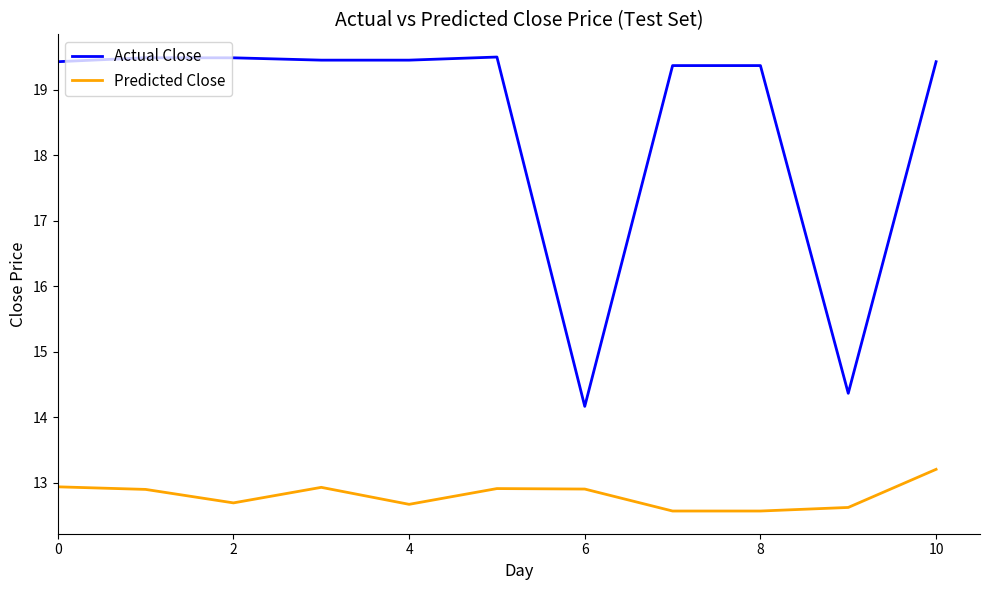

True or false: Actual Close has more than 0 interior local peaks.

True